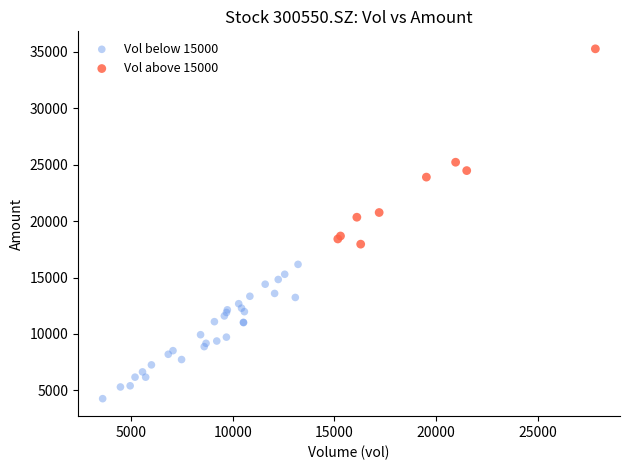

Which series has the widest spread of Y values?

Vol above 15000